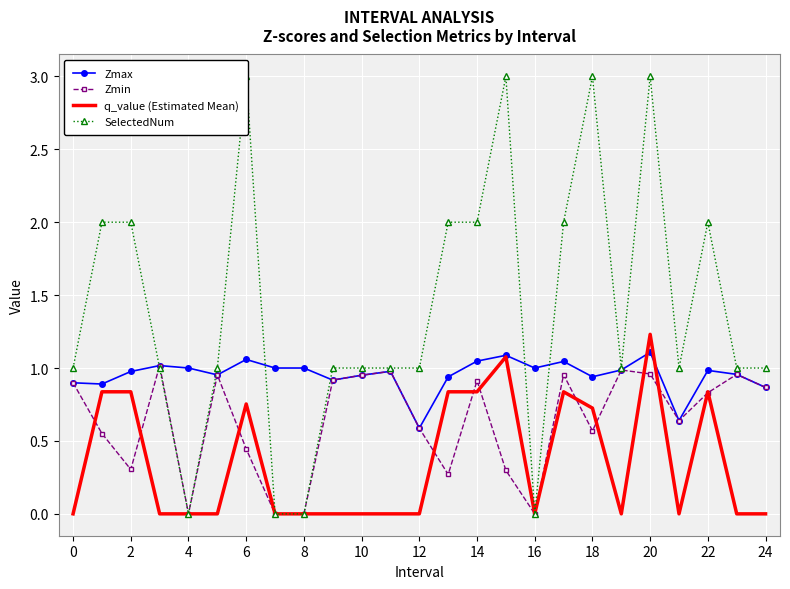

At which category does q_value (Estimated Mean) reach its first local valley?

16